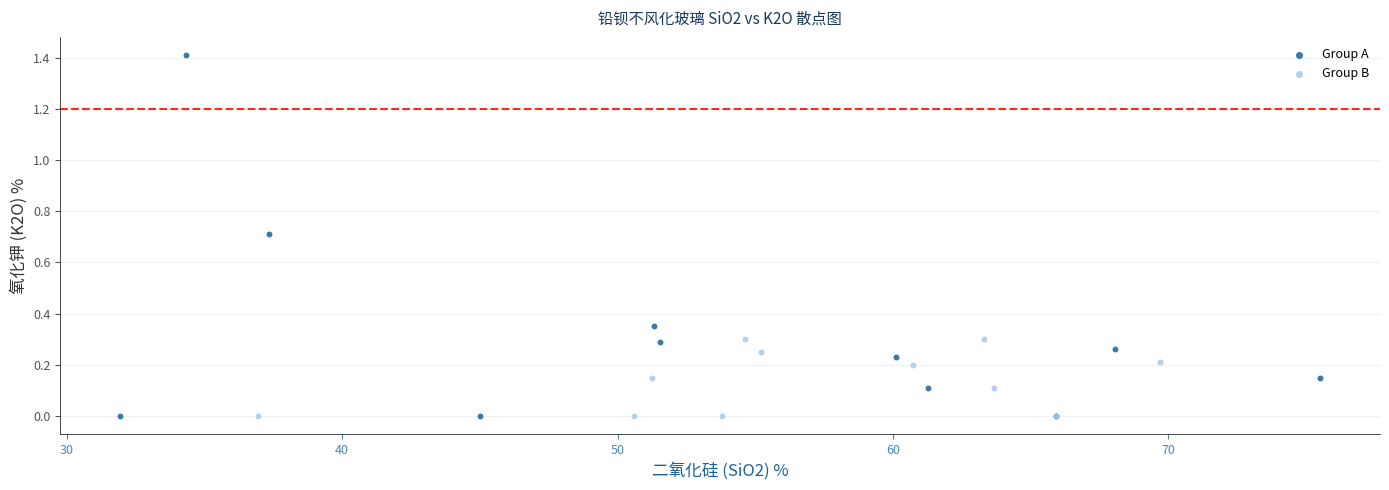

Which series has the widest spread of Y values?

Group A